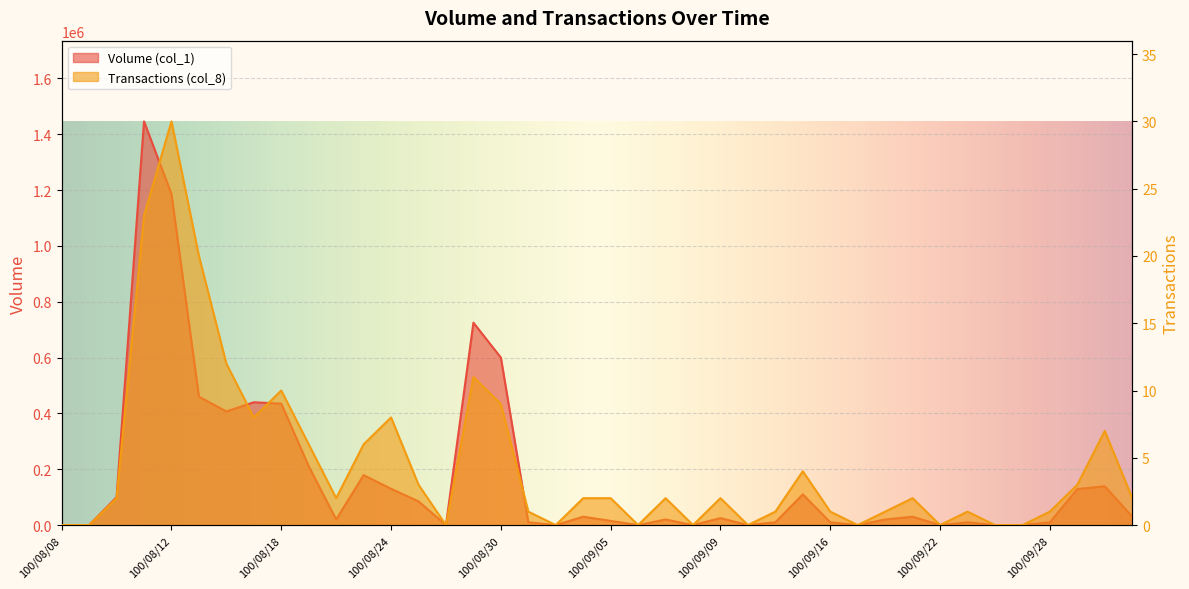

True or false: Transactions (col_8) and Volume (col_1) cross at least once.

False